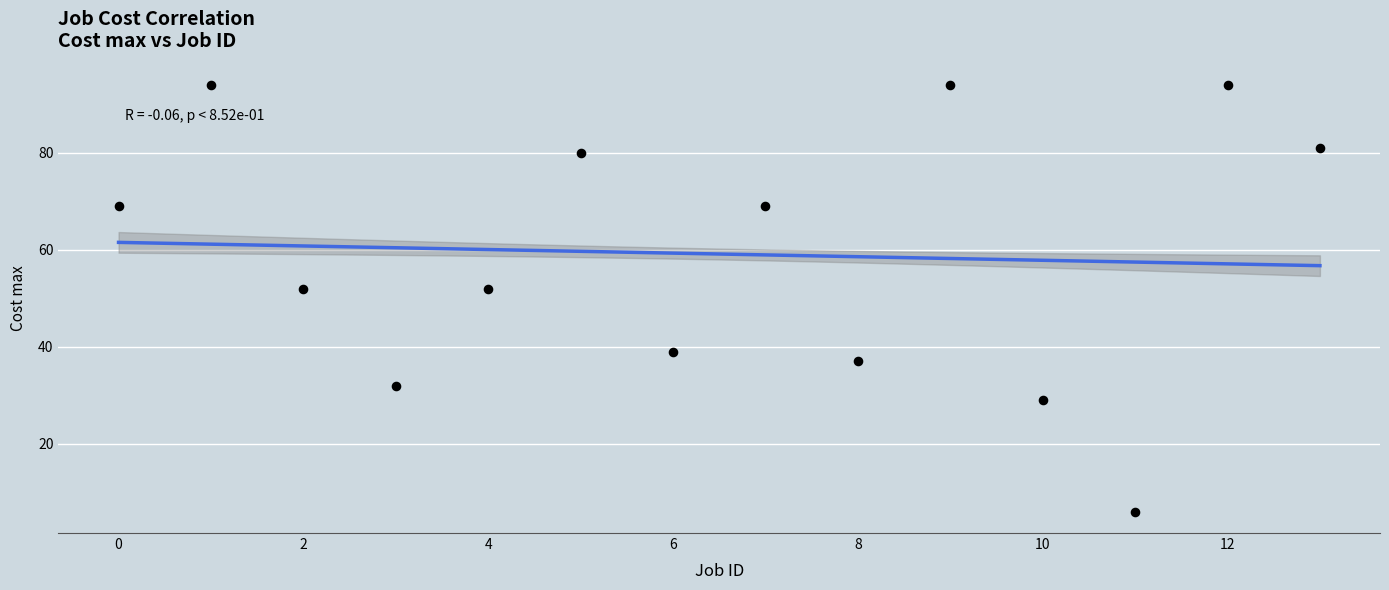

What is the range of Y values (max minus min)?

88